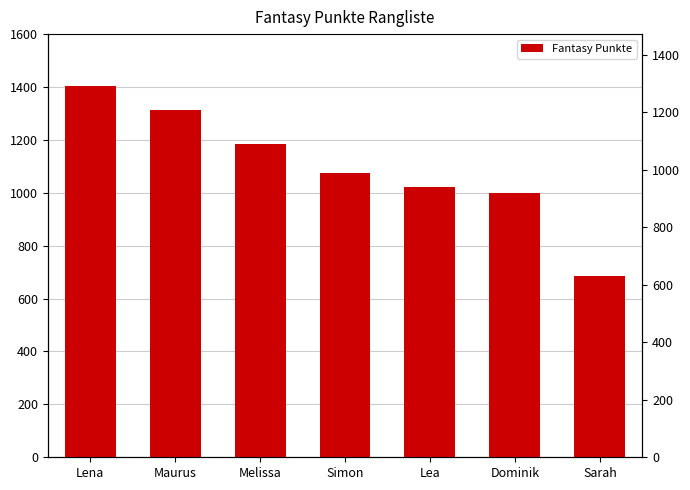

Which has a higher value, Maurus or Lena?

Lena